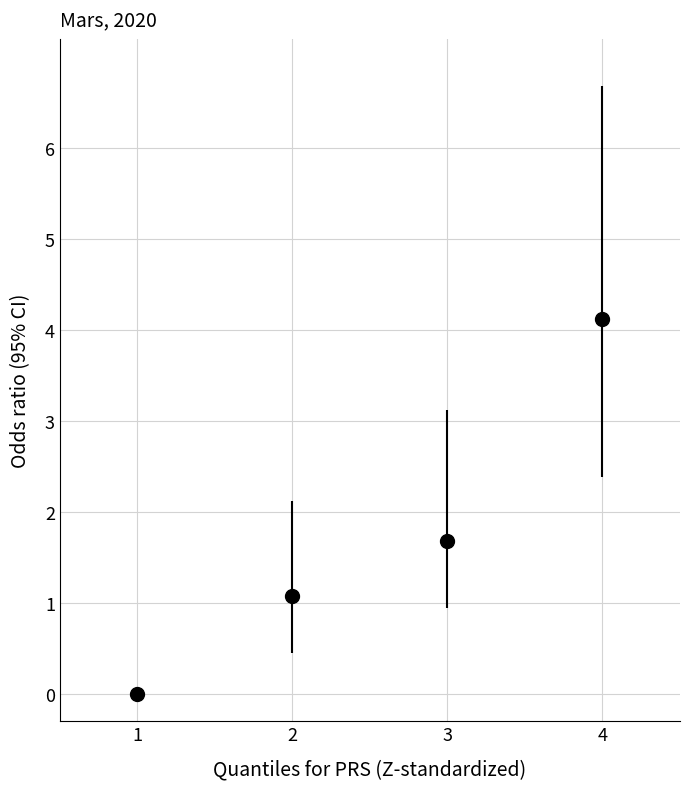

Between 2 and 3, which is larger?

3